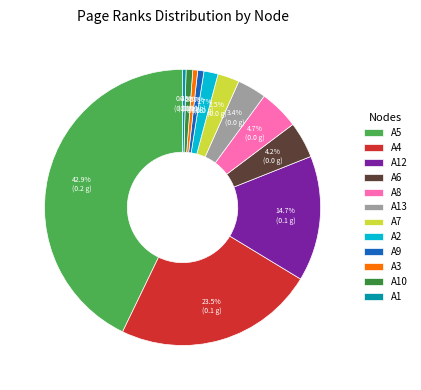

Is the sum of A6 and A4 greater than half?

No